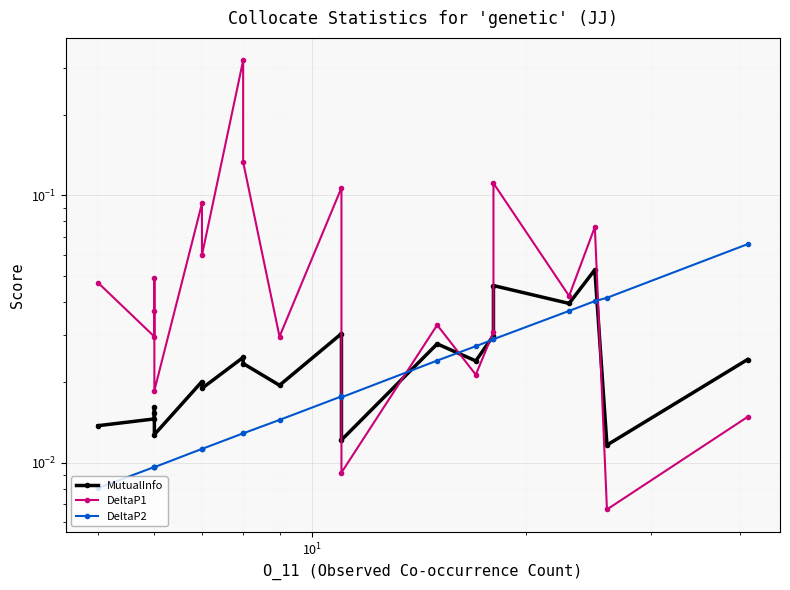

At how many categories does at least one series exceed 0?

20